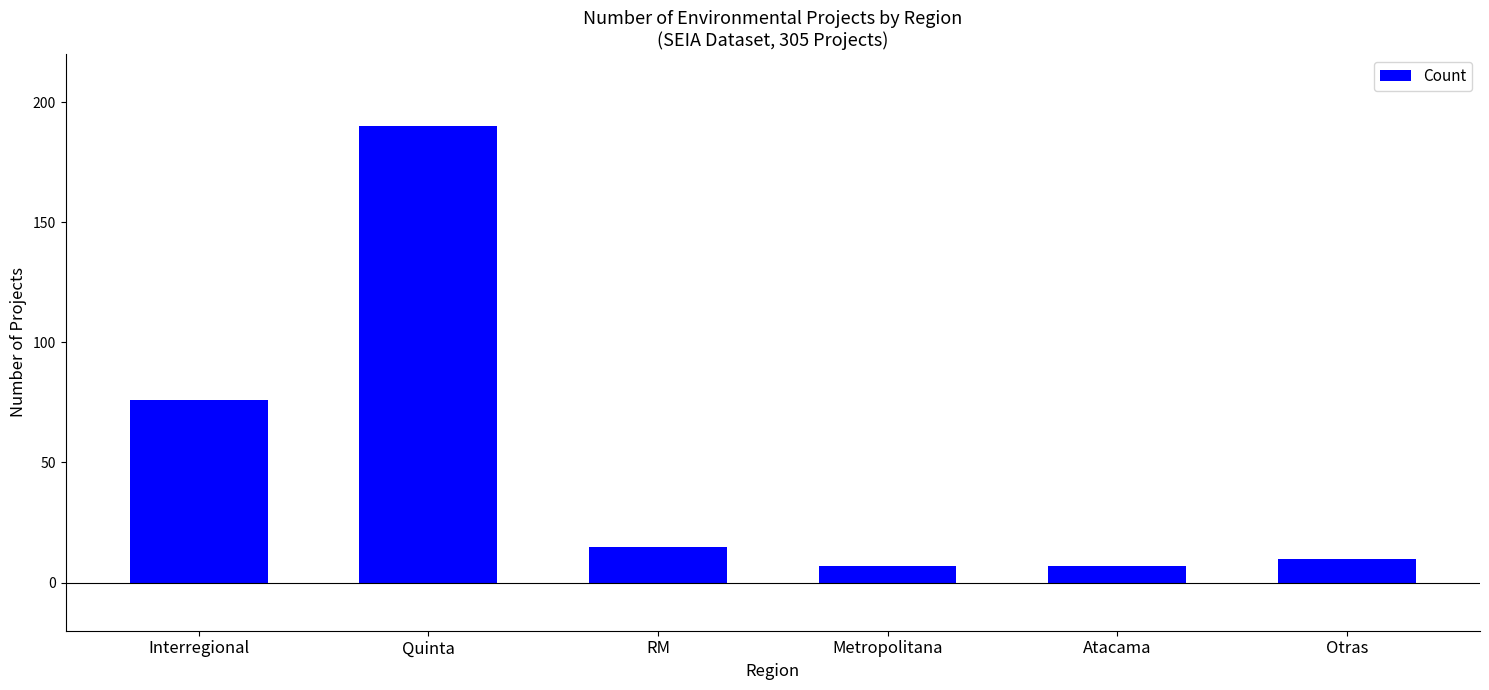

What is the minimum value shown in the chart?

7